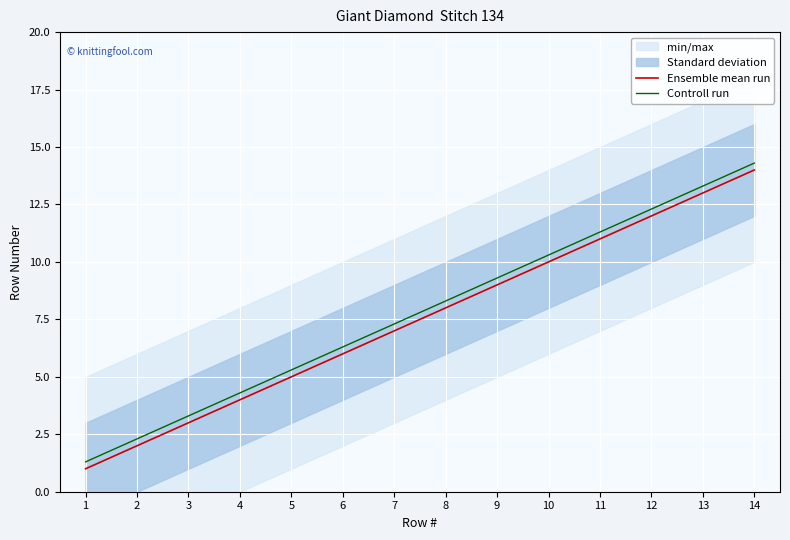

True or false: Ensemble mean run and Controll run cross at least once.

False